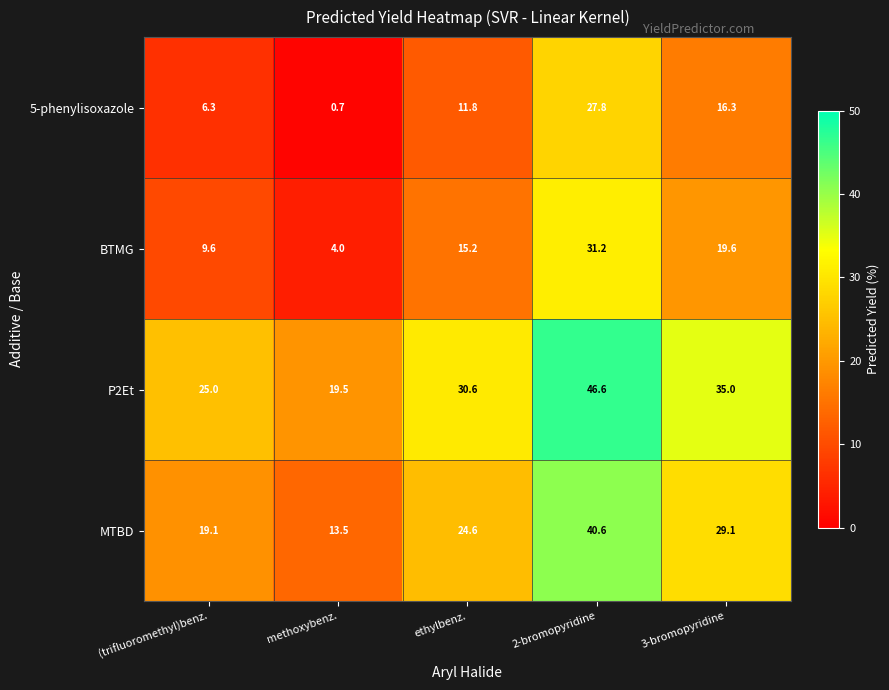

Reading right to left, transcribe all the data shown in this chart.

5-phenylisoxazole: 3-bromopyridine=16.3	2-bromopyridine=27.8	ethylbenz.=11.8	methoxybenz.=0.7	(trifluoromethyl)benz.=6.3
BTMG: 3-bromopyridine=19.6	2-bromopyridine=31.2	ethylbenz.=15.2	methoxybenz.=4.0	(trifluoromethyl)benz.=9.6
P2Et: 3-bromopyridine=35.0	2-bromopyridine=46.6	ethylbenz.=30.6	methoxybenz.=19.5	(trifluoromethyl)benz.=25.0
MTBD: 3-bromopyridine=29.1	2-bromopyridine=40.6	ethylbenz.=24.6	methoxybenz.=13.5	(trifluoromethyl)benz.=19.1